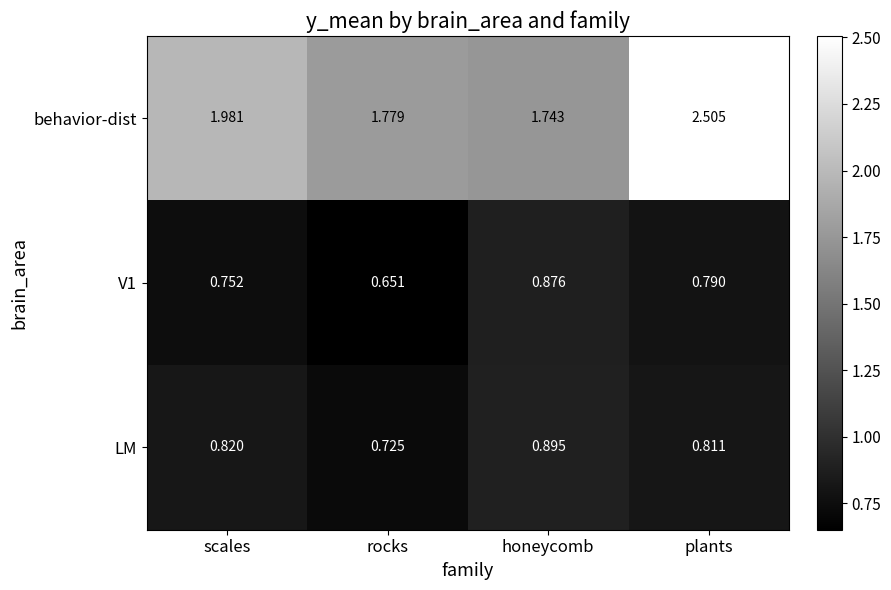

How many series are shown in this chart?

3